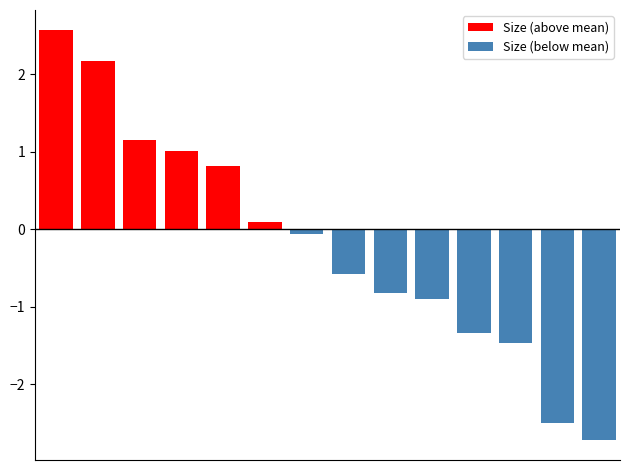

Does the chart contain stacked bars?

No